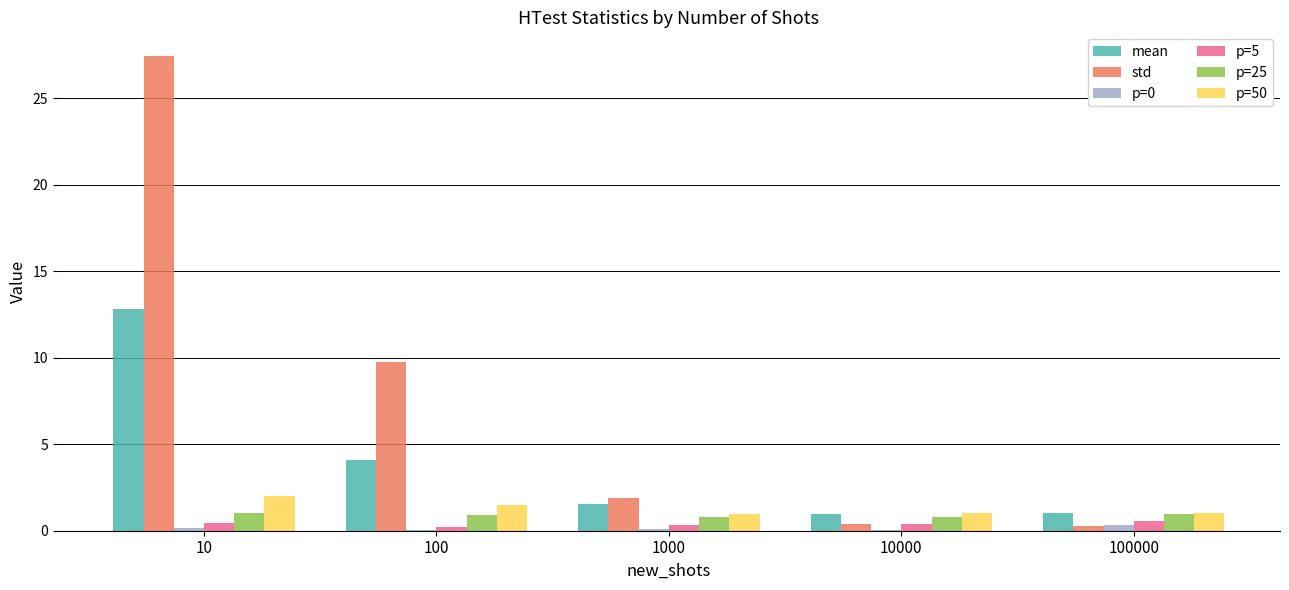

The p=0 series shows 0.3 at 100000. True or false?

True